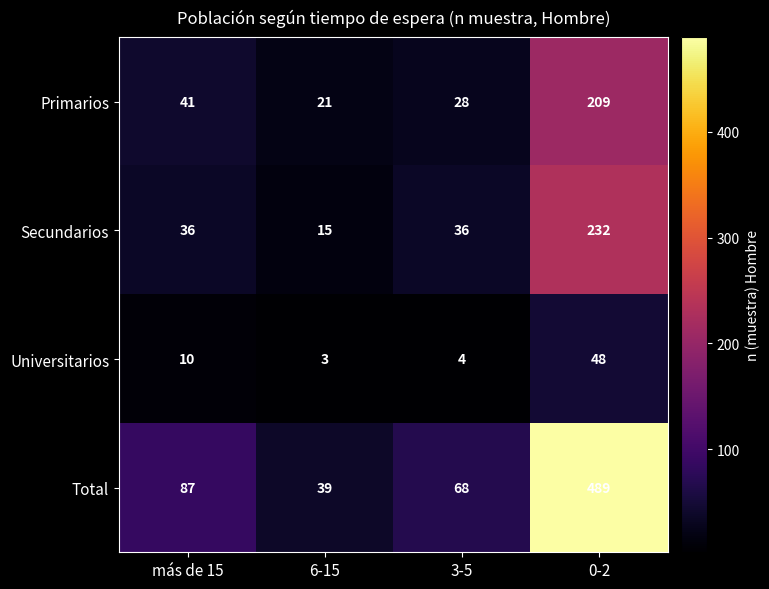

List the series in order of their peak value, lowest first.

Universitarios, Primarios, Secundarios, Total